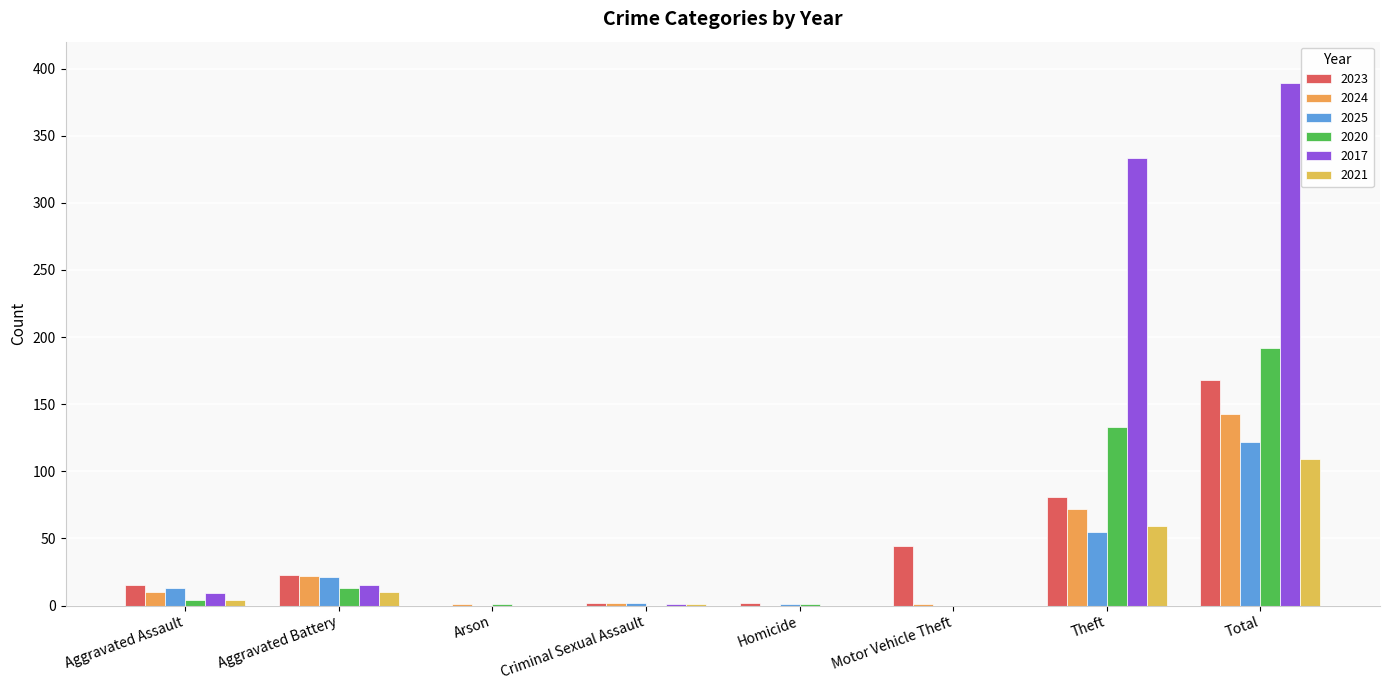

The value of 2017 at Aggravated Assault is 14. True or false?

False